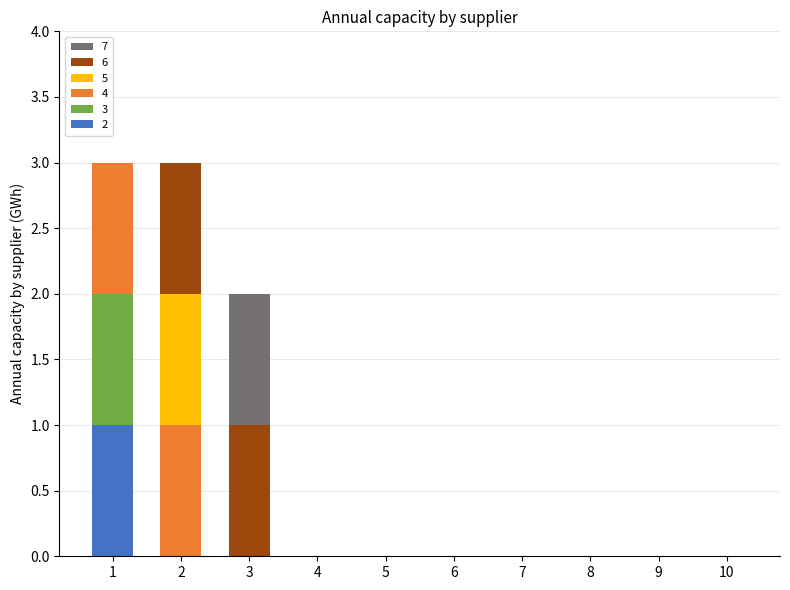

What is the total value across all series at 2?

3